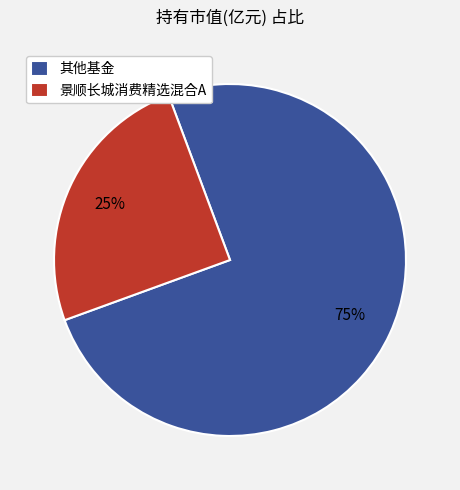

Approximately how many times larger is the value at 其他基金 compared to 景顺长城消费精选混合A?

3.0